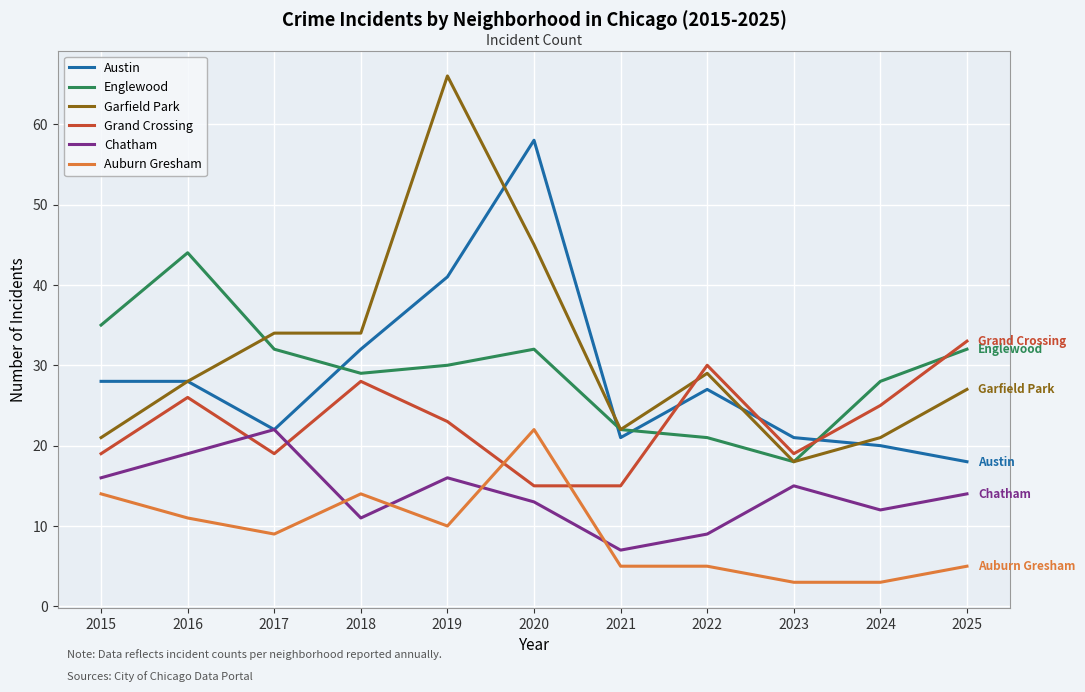

What is the minimum value for Garfield Park?

18